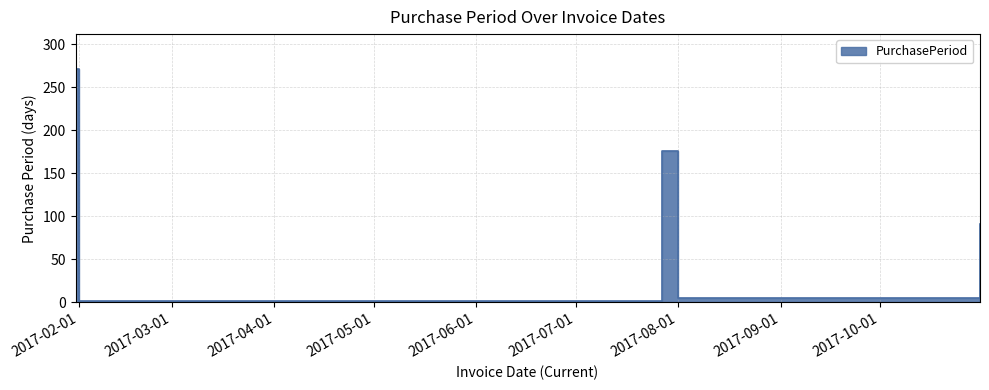

The chart shows a value of 271 at 2017-01-31. True or false?

True